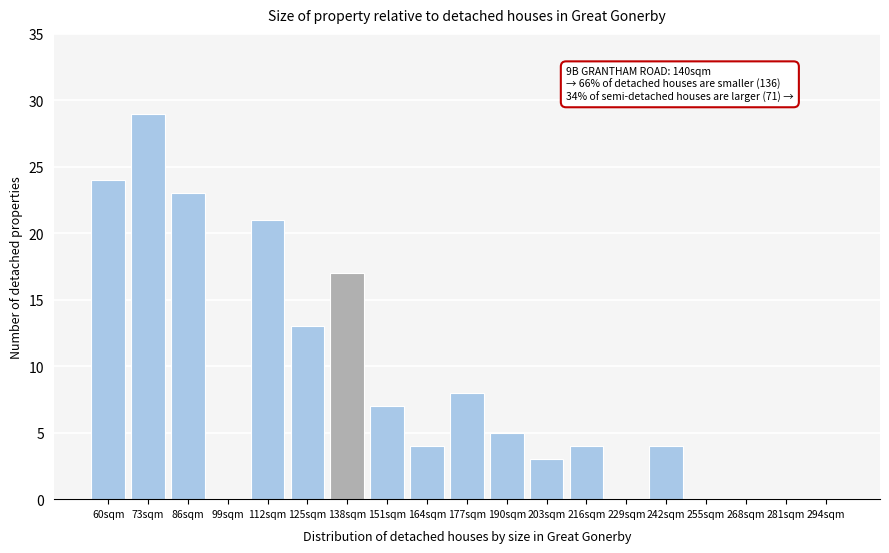

Reading left to right, what are all the values shown in this chart?

60sqm=24	73sqm=29	86sqm=23	99sqm=0	112sqm=21	125sqm=13	138sqm=17	151sqm=7	164sqm=4	177sqm=8	190sqm=5	203sqm=3	216sqm=4	229sqm=0	242sqm=4	255sqm=0	268sqm=0	281sqm=0	294sqm=0